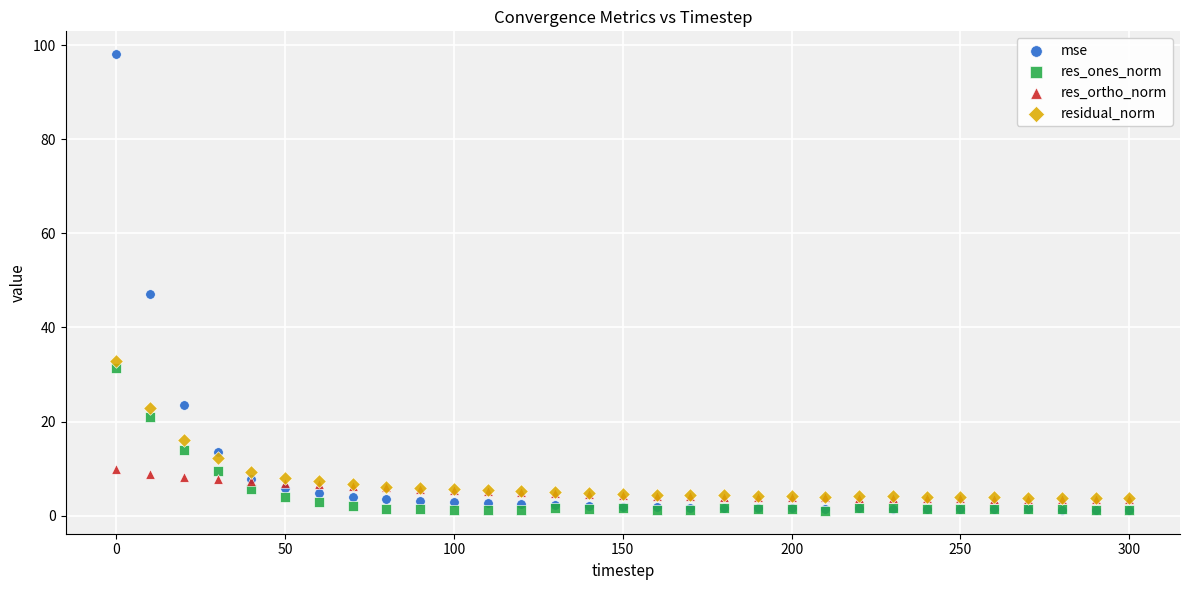

In the residual_norm series, what Y value is closest to 18?

16.1